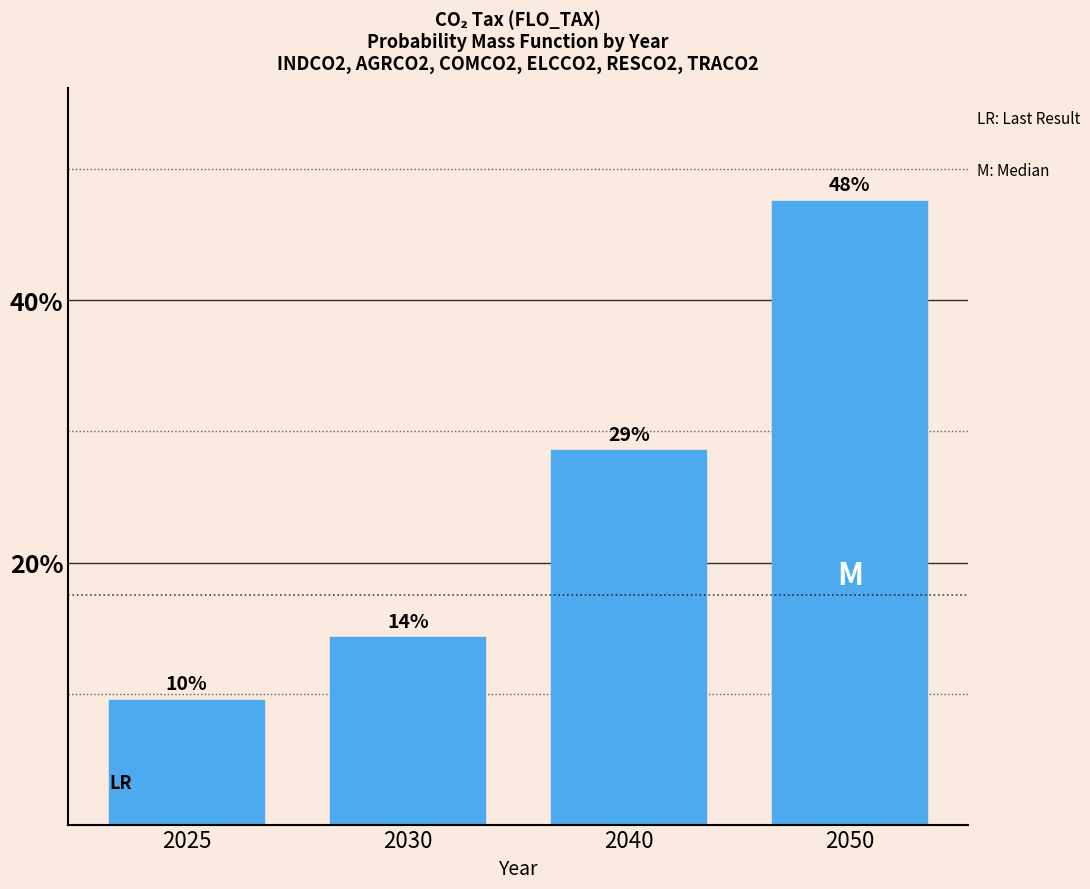

How many bars are there in total?

4